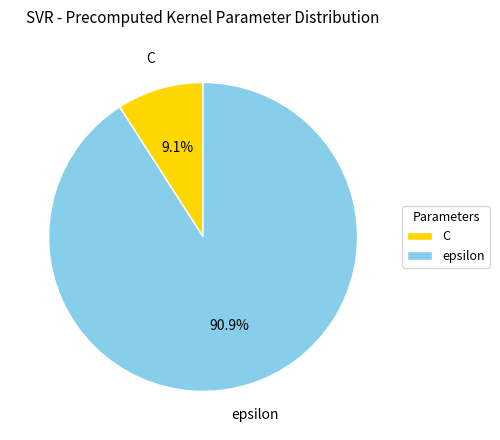

What percentage is the C slice, to the nearest percent?

9%